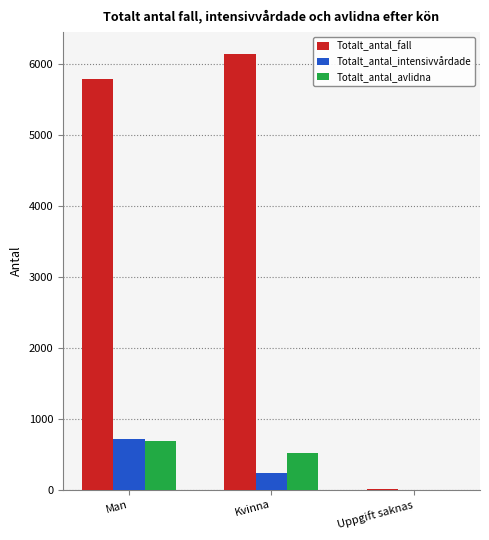

Are the bars grouped side by side (vs. stacked)?

Yes